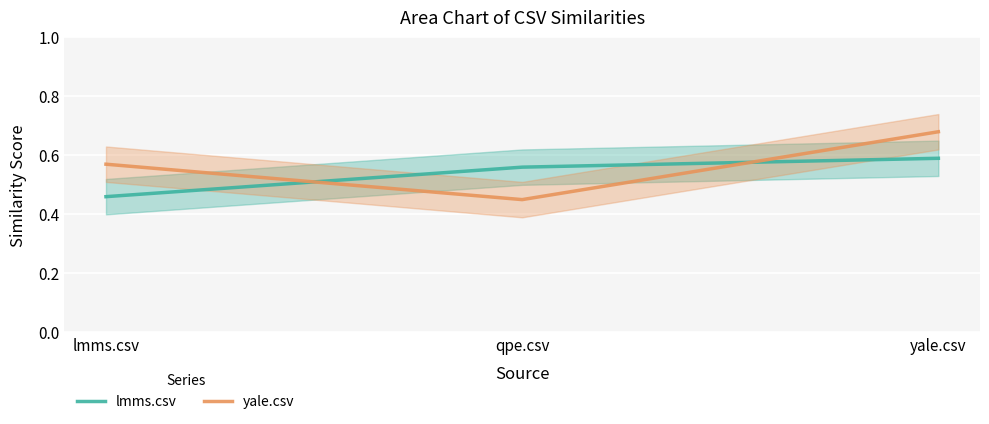

Is this an area chart (filled region under the line)?

No